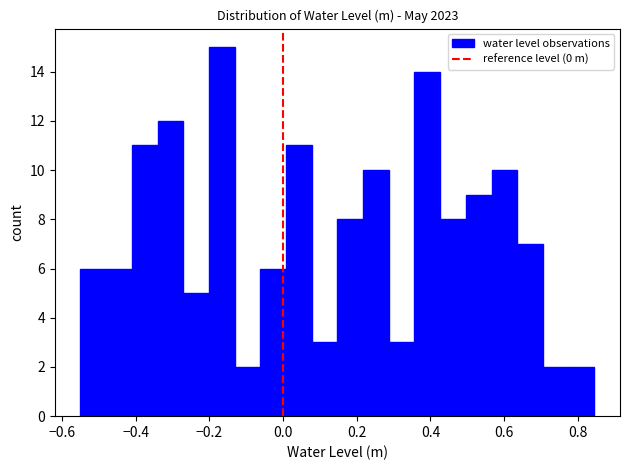

Around what value on the x-axis is the tallest bar? Give the approximate position of its centre, as read against the axis.

-0.16